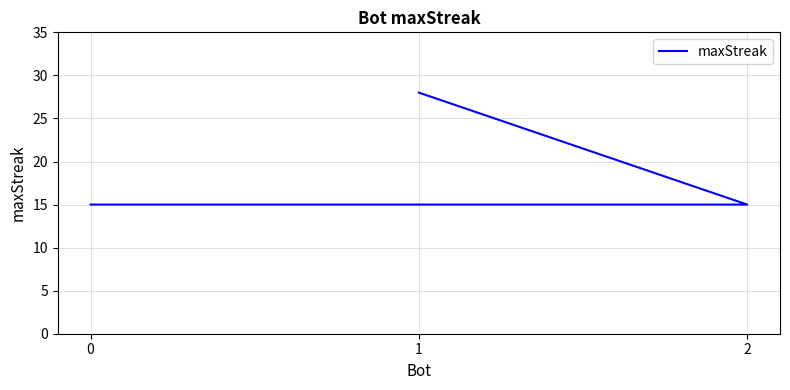

What is the sum of the values at 0 and 1?

43